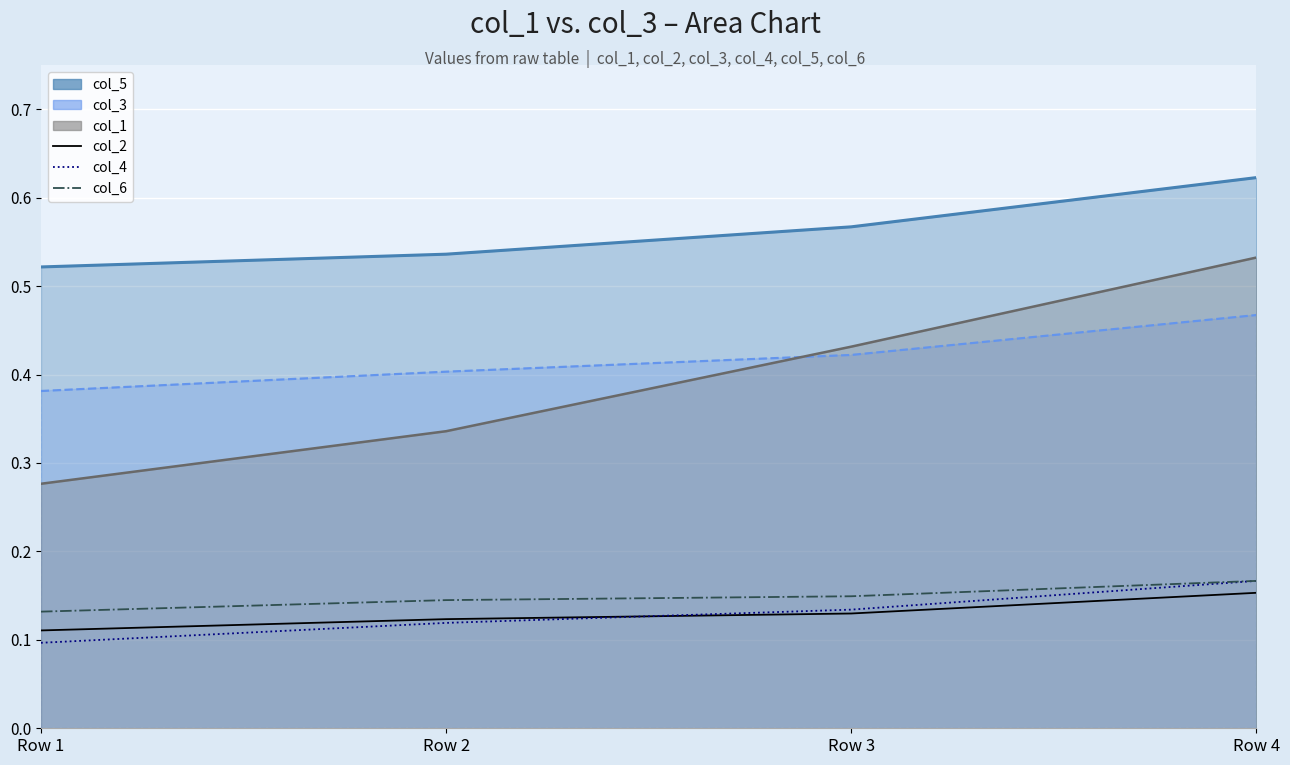

How many times do col_2 and col_4 cross each other?

1